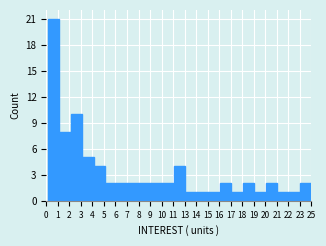

Reading left to right, list all the values displayed in this chart.

21	8	10	5	4	2	2	2	2	2	2	4	1	1	1	2	1	2	1	2	1	1	2